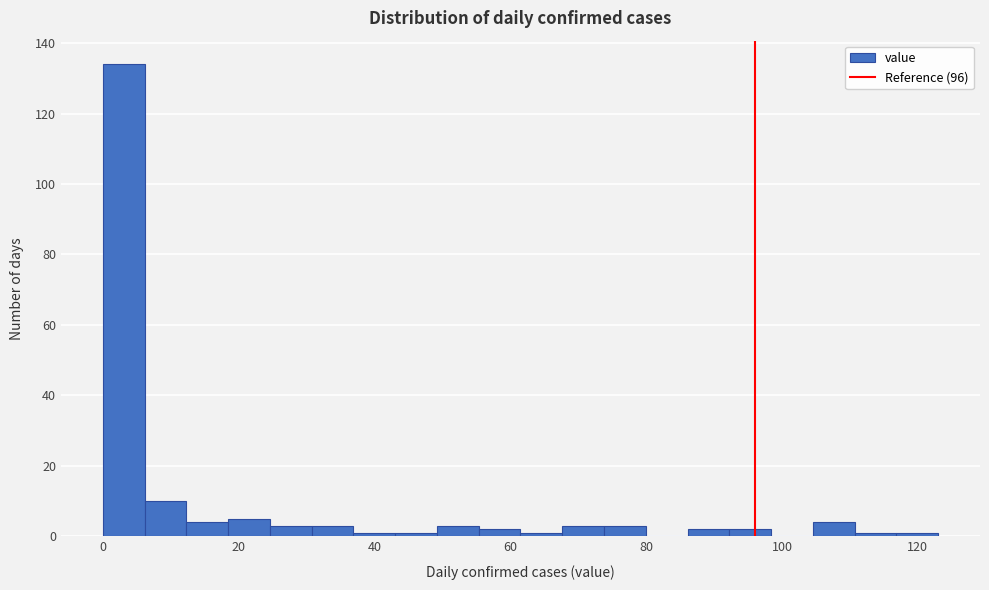

Around what value on the x-axis is the tallest bar? Give the approximate position of its centre, as read against the axis.

4